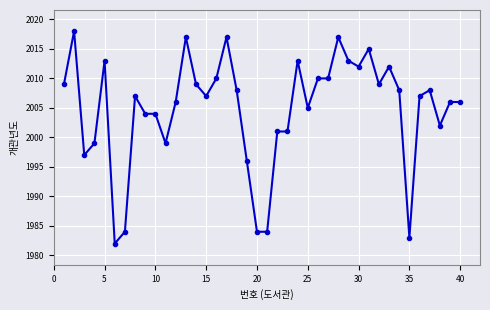

What is the greatest value displayed?

2018